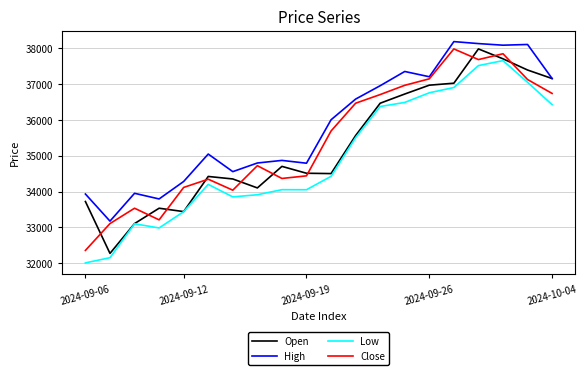

What is the minimum value shown in the chart?

32009.8